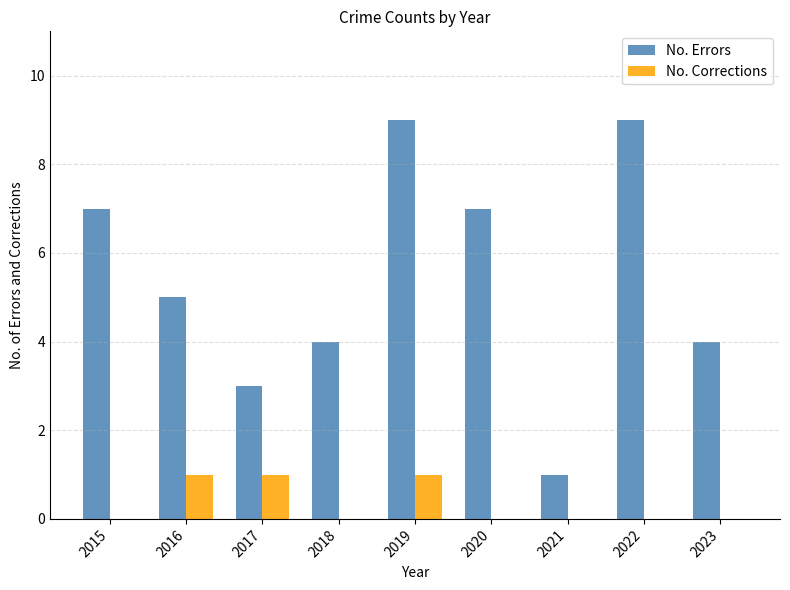

Is it true that No. Corrections equals 0 at 2020?

True